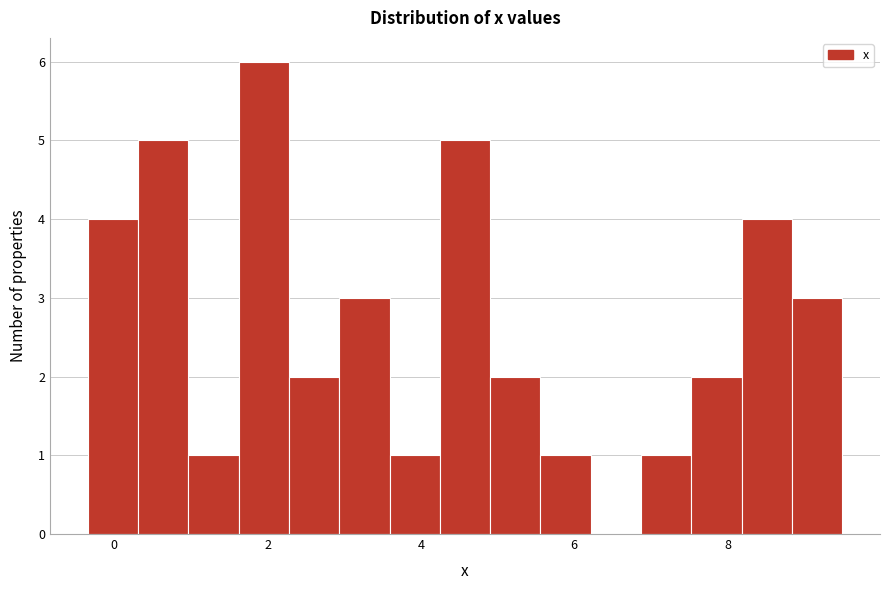

Around what value on the x-axis is the tallest bar? Give the approximate position of its centre, as read against the axis.

2.0